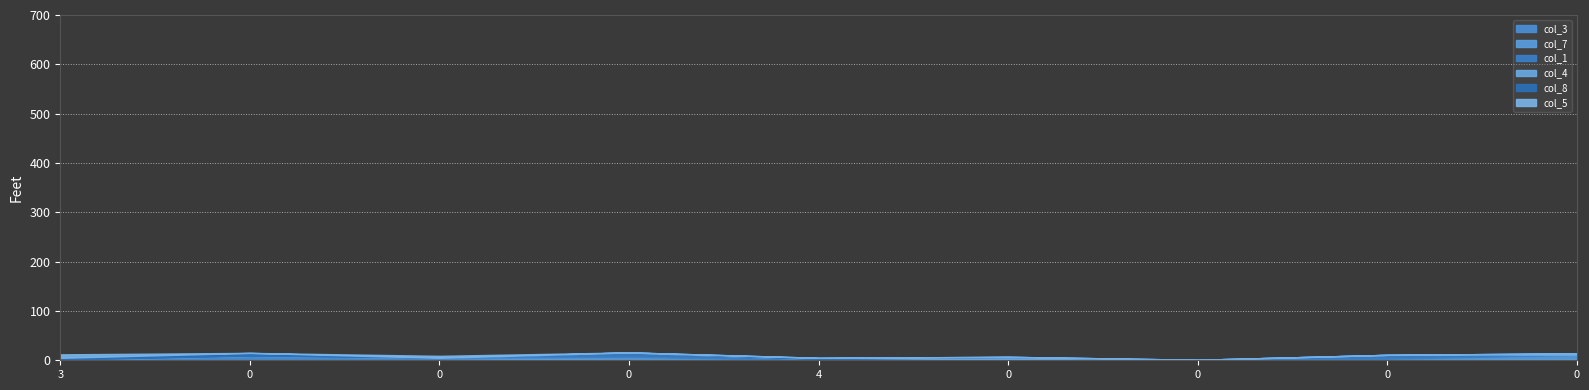

Reading left to right, list all the values displayed in this chart.

col_3: 0	9	5	0	0	0	1	0	2
col_7: 0	0	0	7	0	2	0	3	9
col_1: 0	0	0	9	2	0	0	8	0
col_4: 1	0	0	0	0	5	0	0	3
col_8: 4	6	0	0	3	0	0	0	0
col_5: 7	0	4	0	0	0	0	0	0